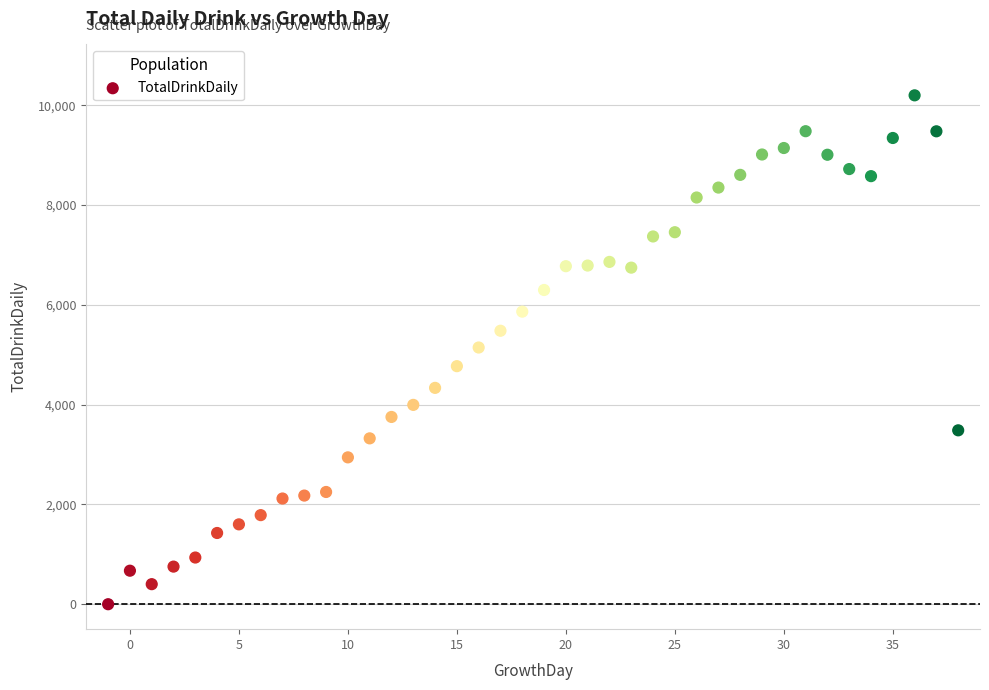

What is the range of Y values (max minus min)?

10201